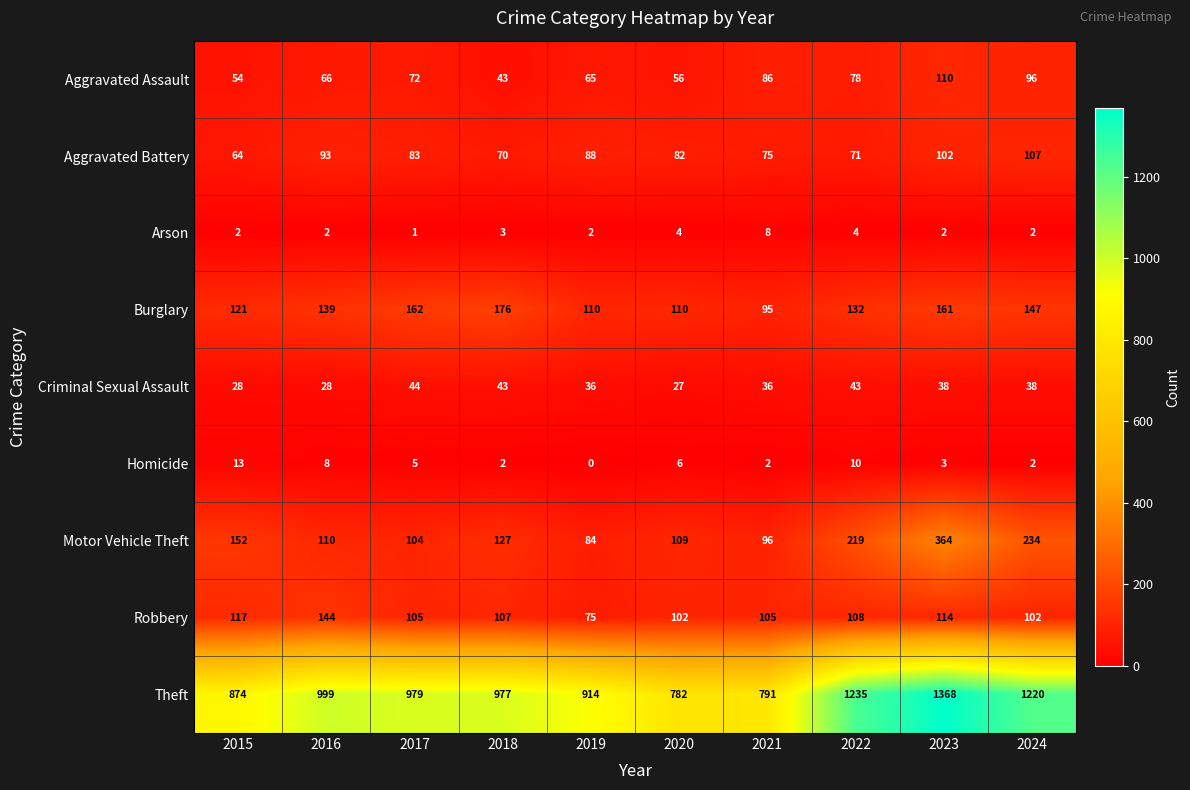

At which label is Aggravated Battery closest to 85?

2017